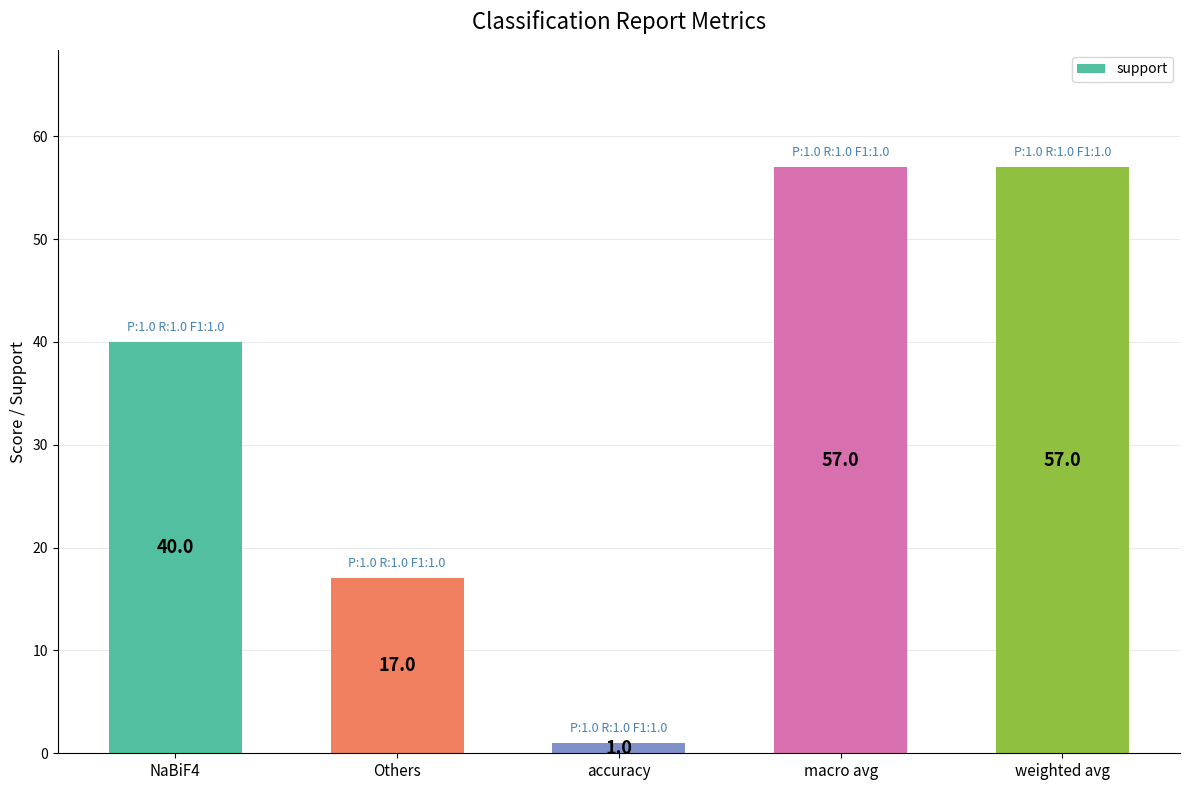

Approximately how many times larger is the value at macro avg compared to accuracy?

57.0